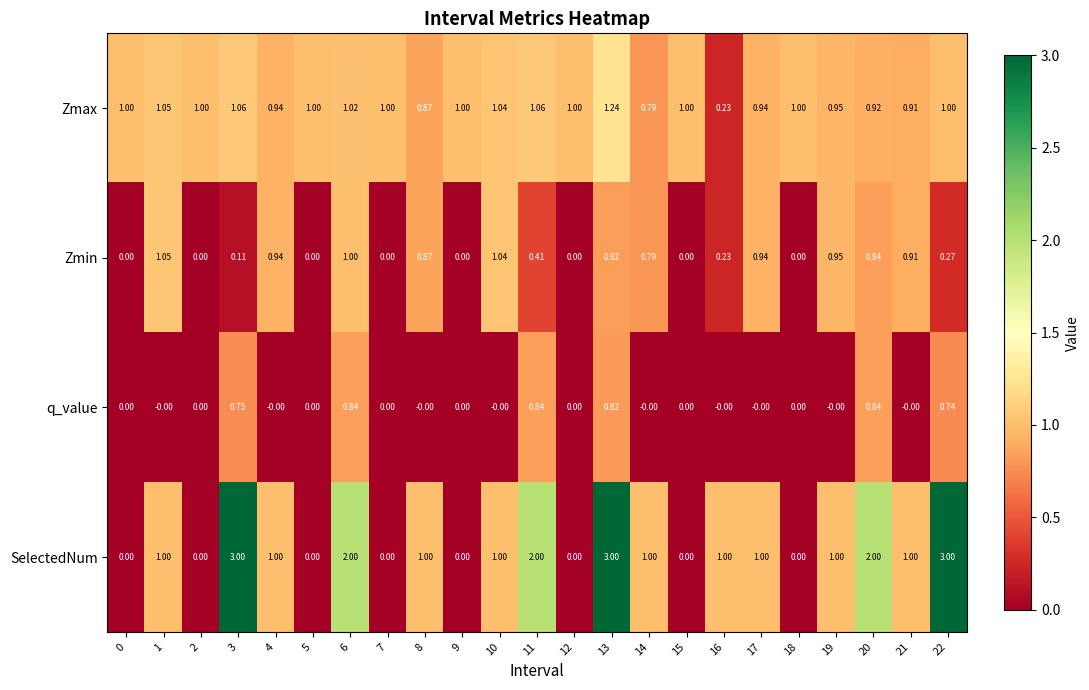

Which series has the widest spread of values?

SelectedNum